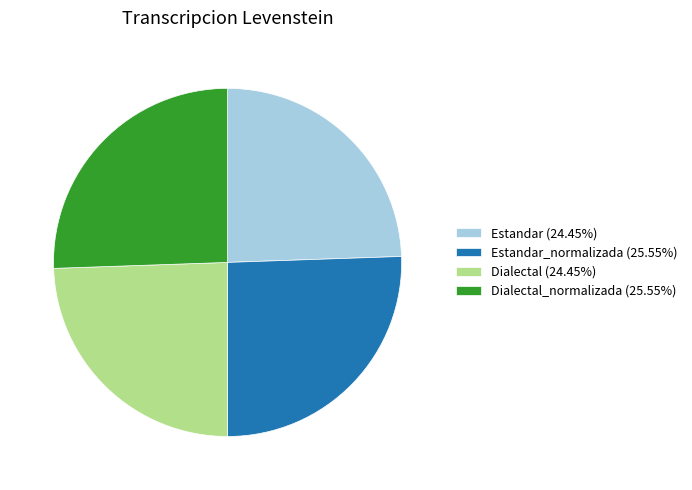

Approximately how many times larger is the value at Estandar_normalizada (25.55%) compared to Dialectal (24.45%)?

1.0